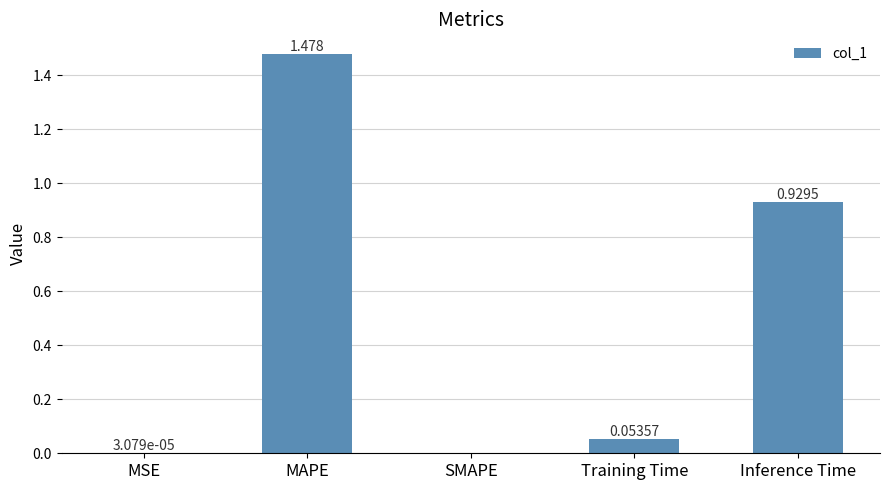

At which category does the chart reach its peak across all series?

MAPE